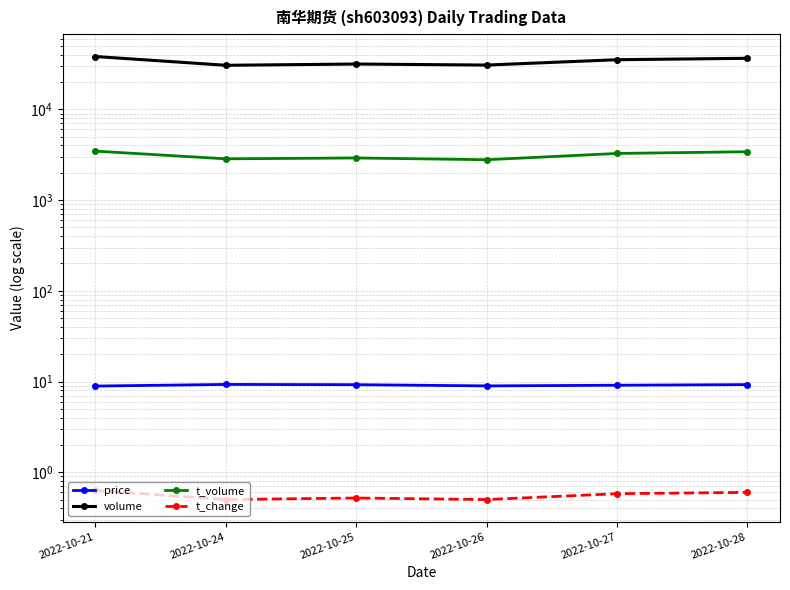

Is the value of price at 2022-10-26 greater than the value of t_volume at 2022-10-26?

No